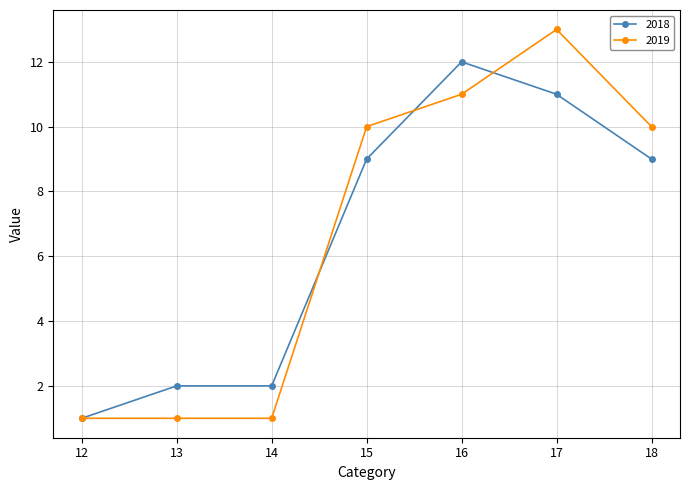

Which series changed the most between 17 and 18?

2019